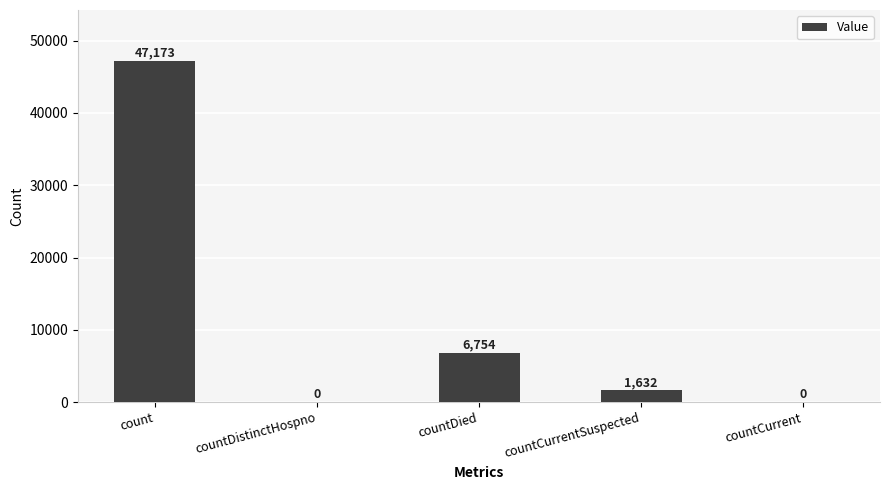

Where is the data nearest to the value 23586?

countDied